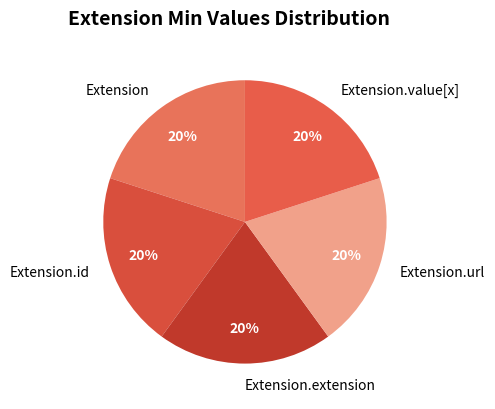

Does Extension.url account for over 50% of the chart?

No